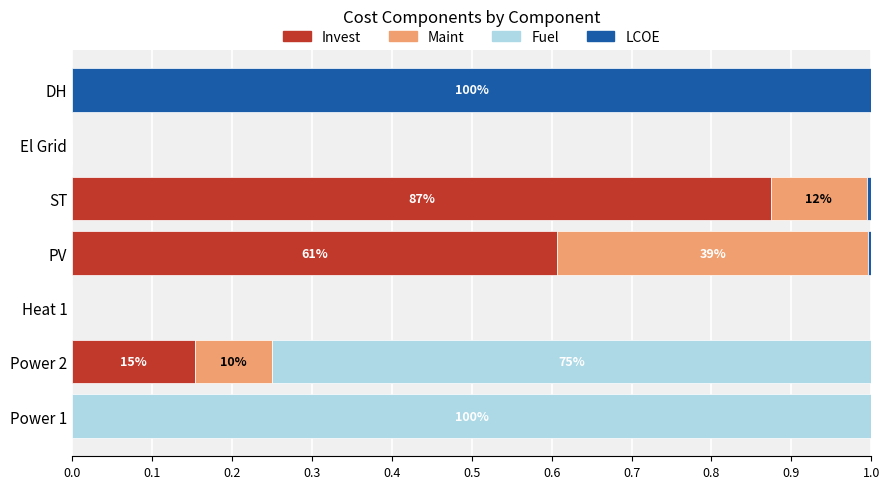

What are all the series names shown in the legend?

Invest, Maint, Fuel, LCOE